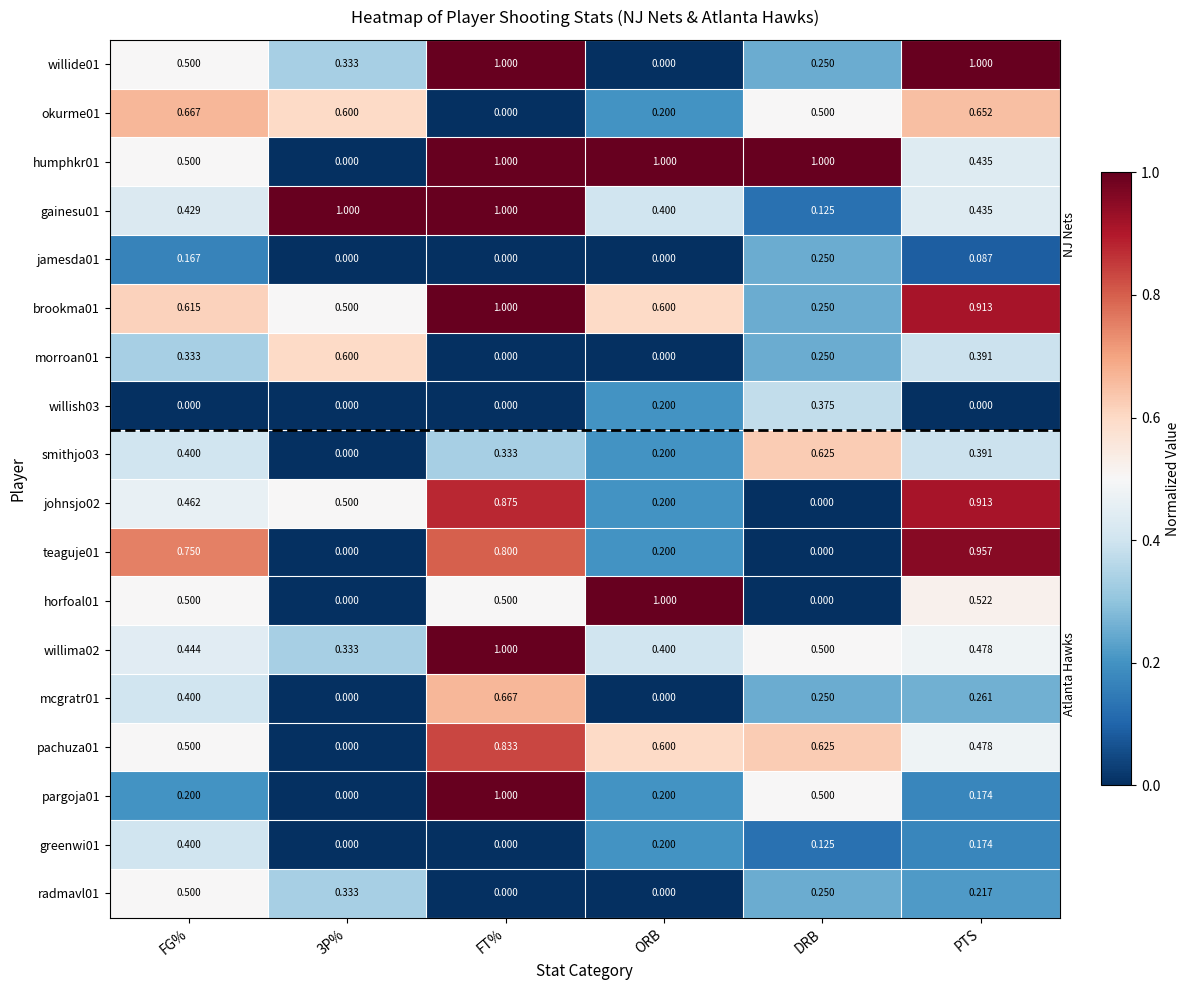

At which label is willide01 closest to 0?

ORB